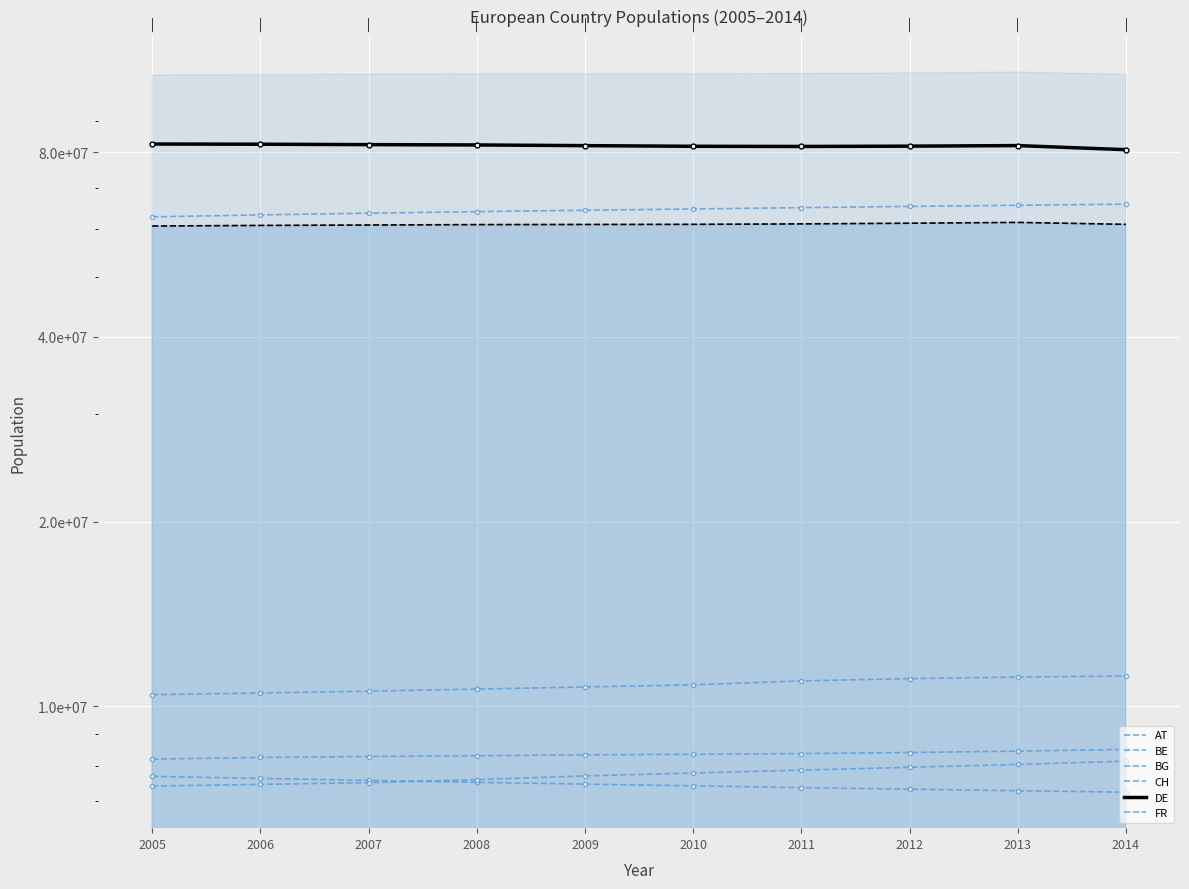

The FR series shows 63229635 at 2006. True or false?

True